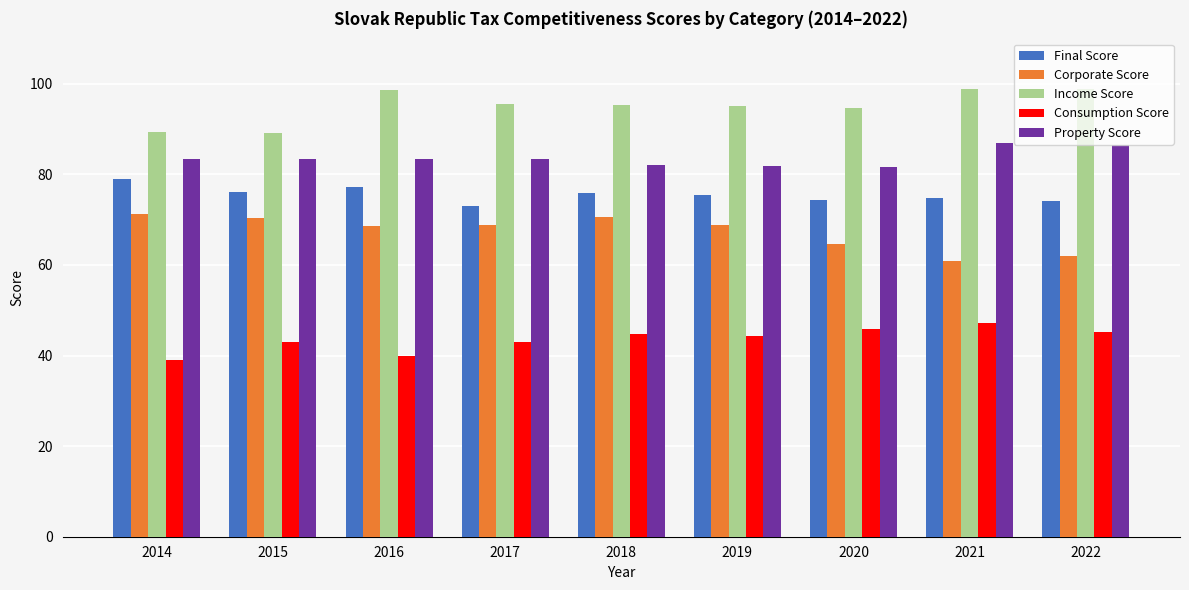

What is the spread (max minus min) of values at 2020?

48.7